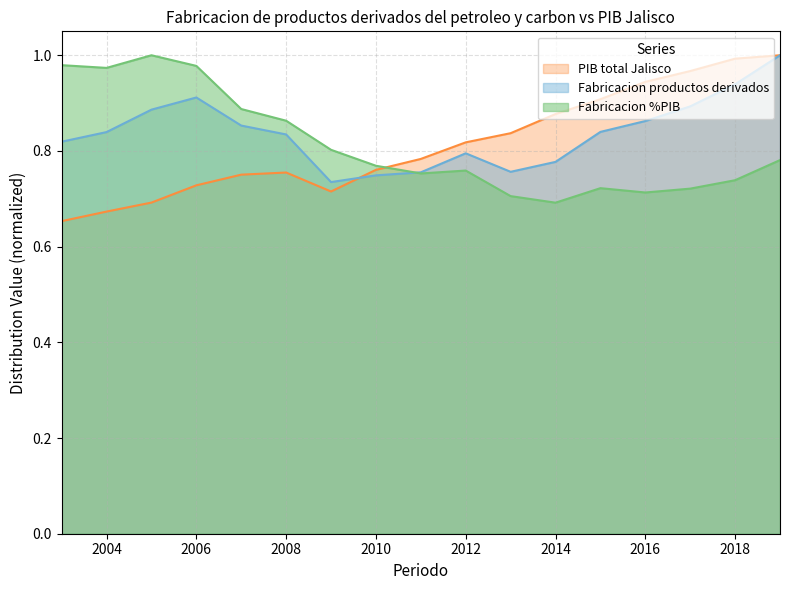

What is the sum of all Fabricacion productos derivados values?

14.2